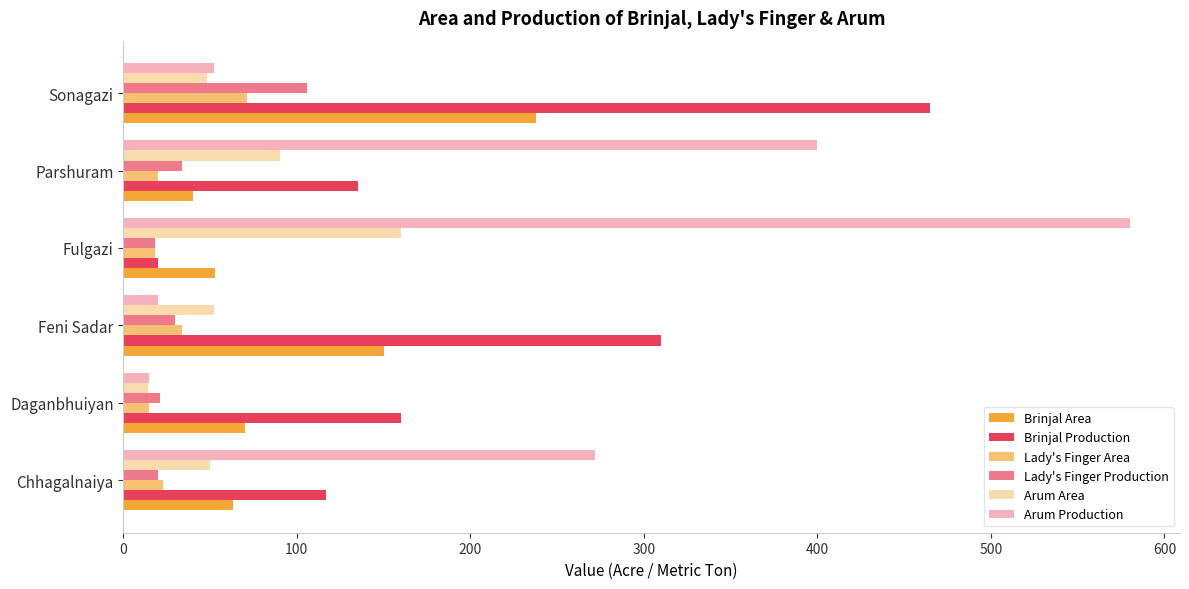

How many categories are shown in the chart?

6